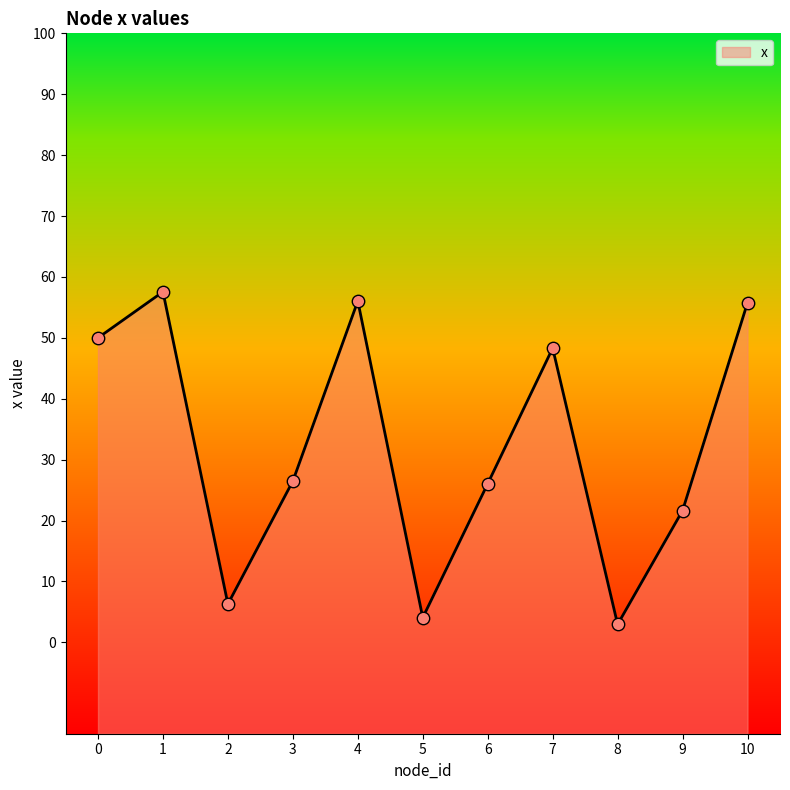

What is the change in value from 3 to 5?

-22.4